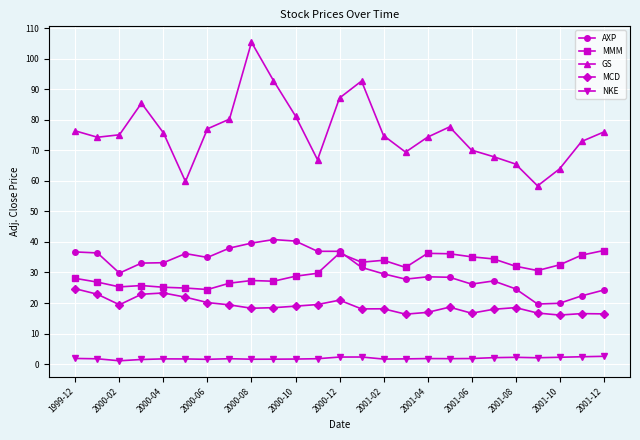

Which series has the largest total across all categories?

GS